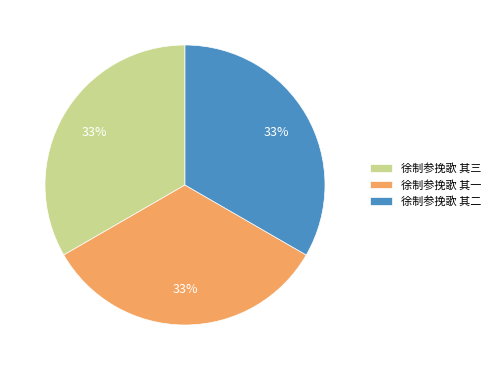

True or false: 徐制参挽歌 其三 accounts for 20% of the total.

False